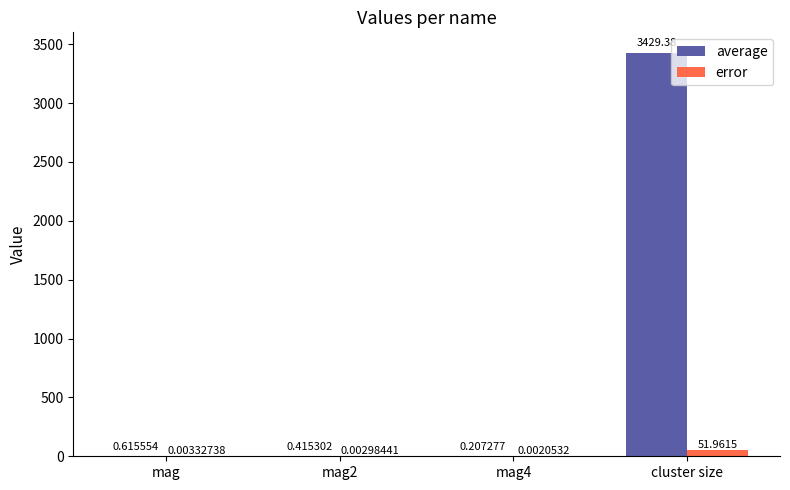

How many groups of bars are there?

4